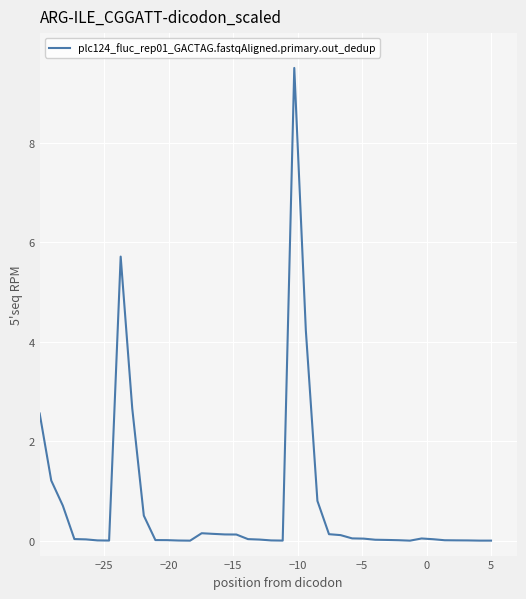

What is the greatest value displayed?

9.5